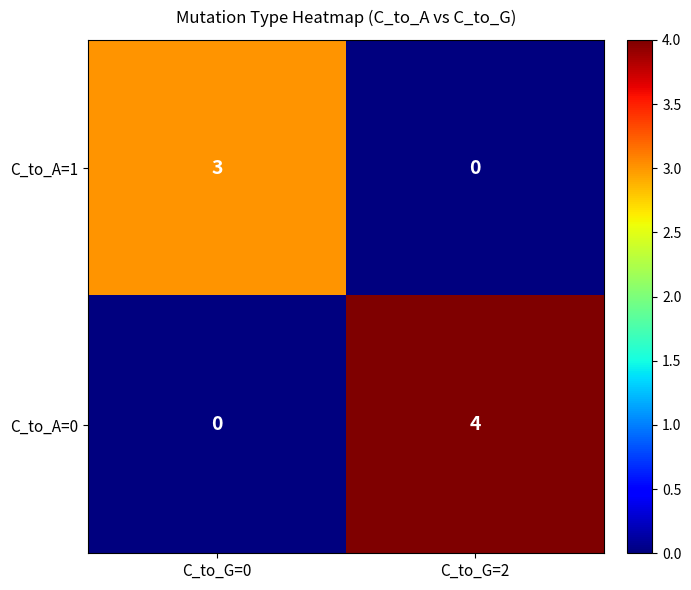

Is the value of C_to_A=0 at C_to_G=0 greater than the value of C_to_A=1 at C_to_G=0?

No